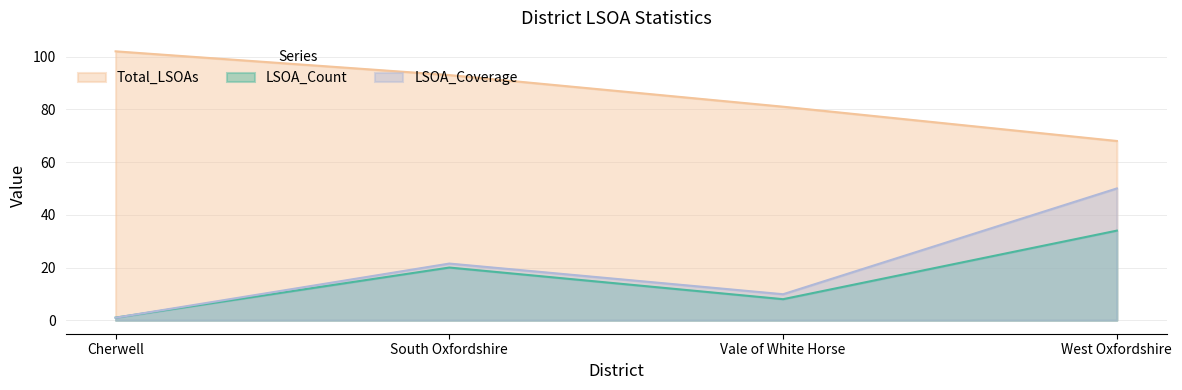

Does the chart display data point markers on the line(s)?

No